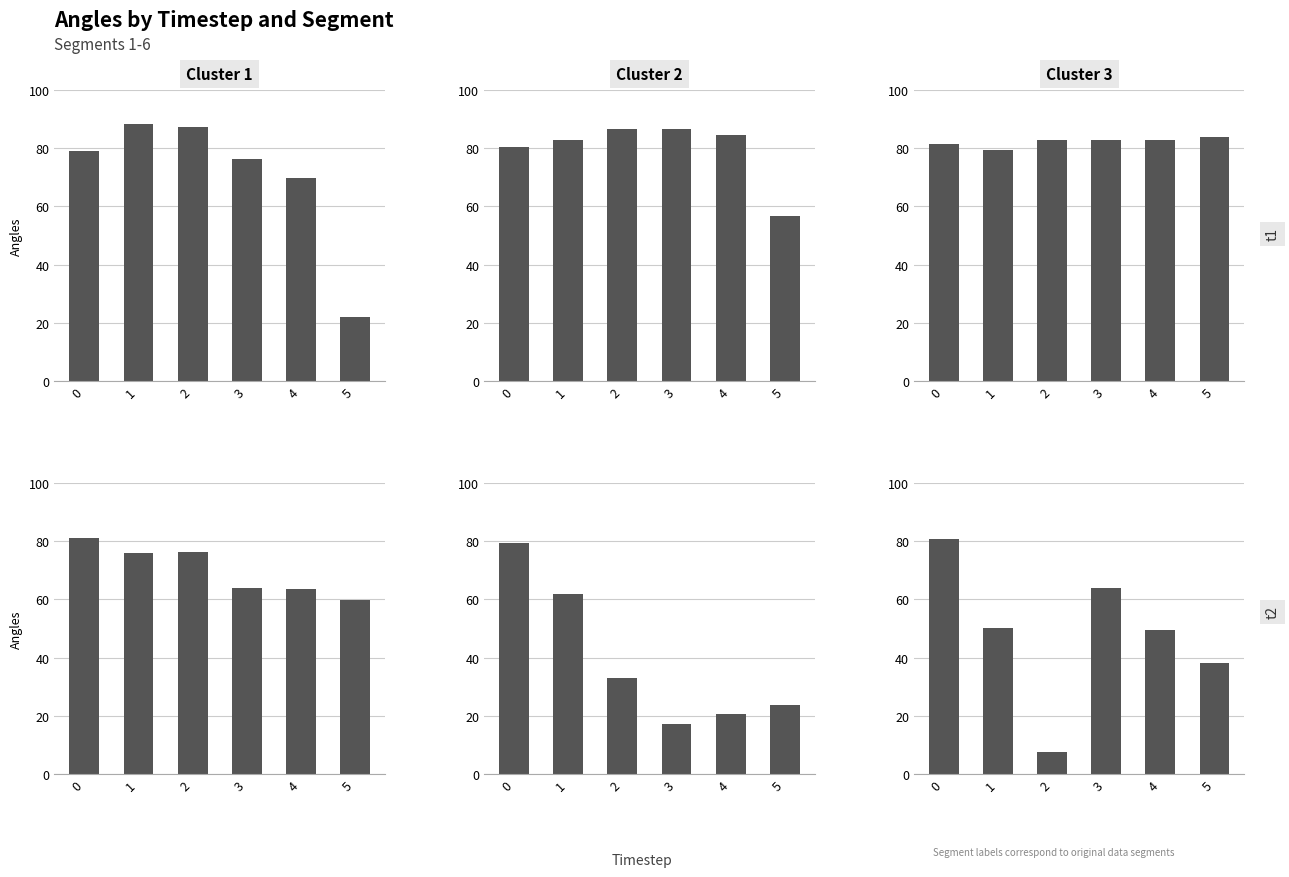

What is the minimum value shown in the chart?

7.7